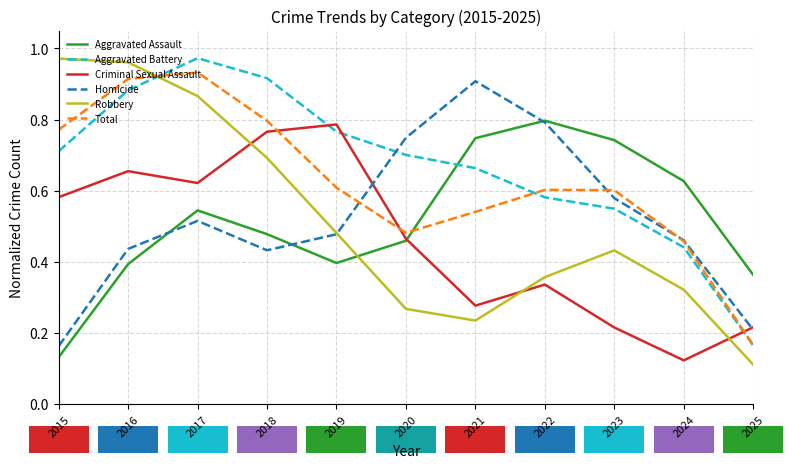

What is the spread (max minus min) of values at 2023?

0.5